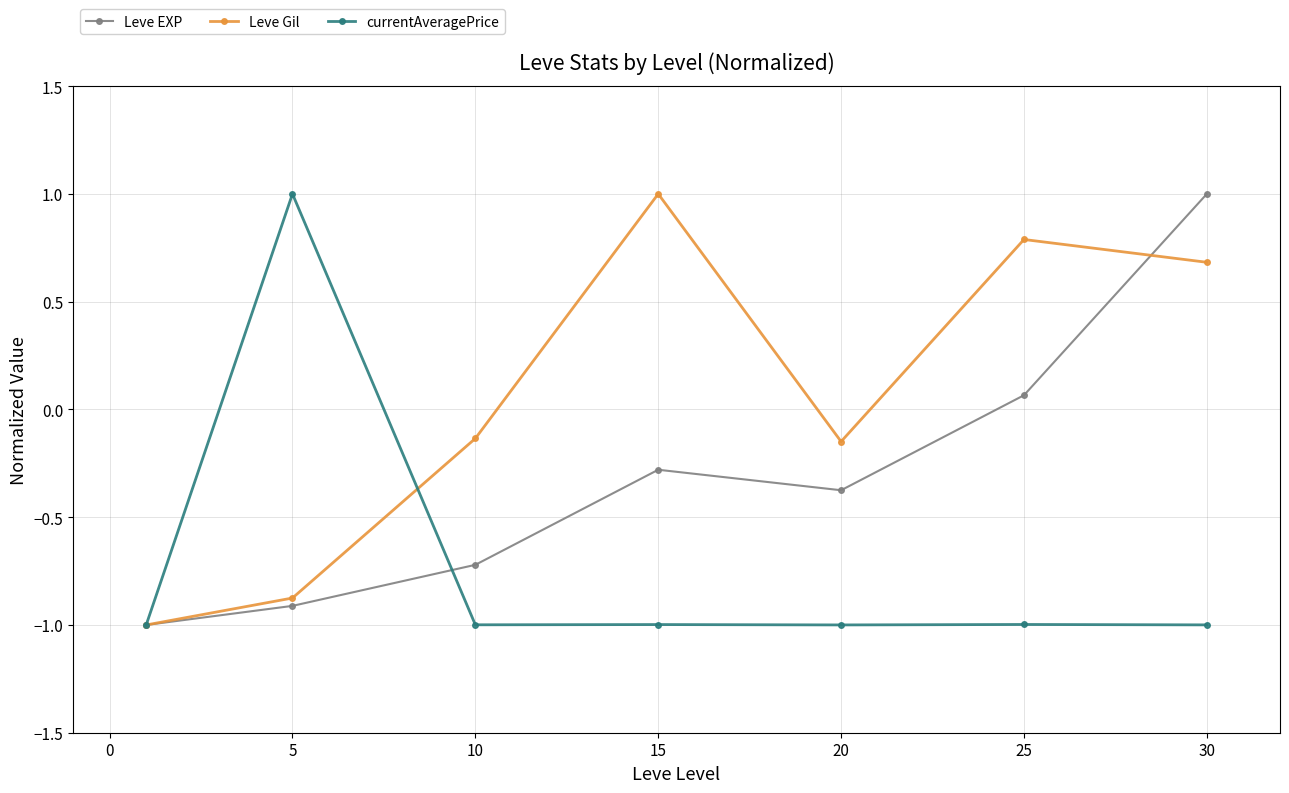

What is the value of the Leve Gil point at the 7th from the left?

0.7